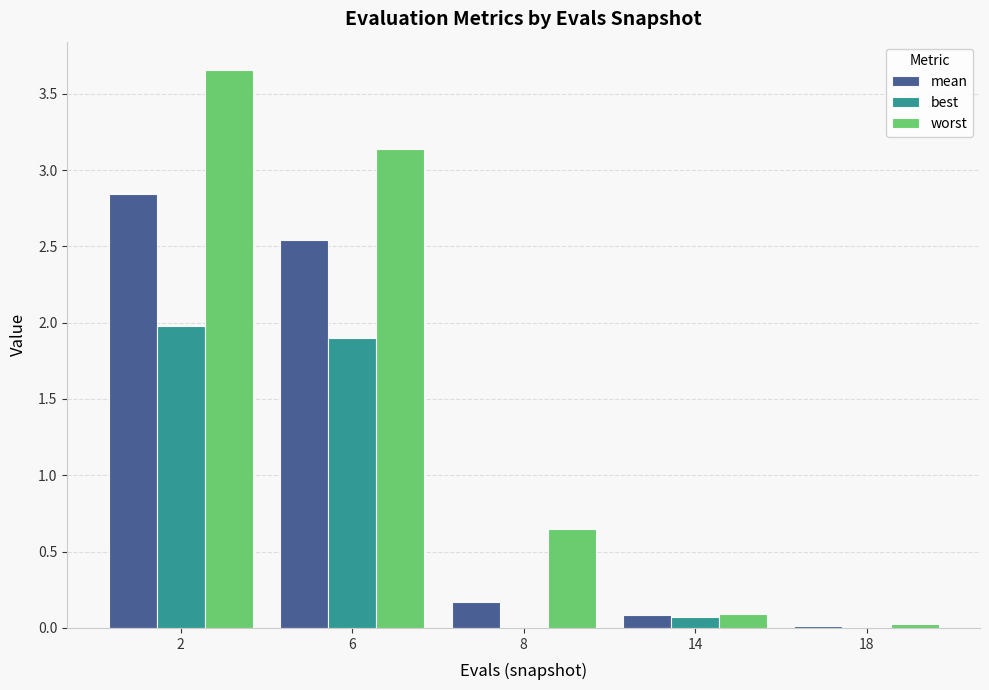

The value of worst at 2 is 0.9. True or false?

False